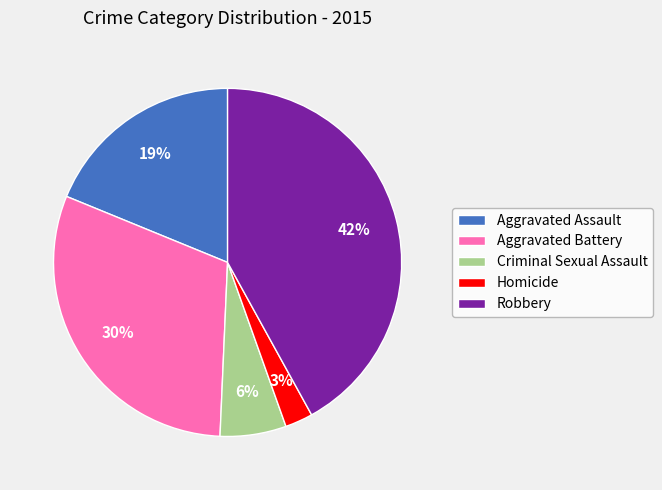

Count the number of slices in the pie.

5